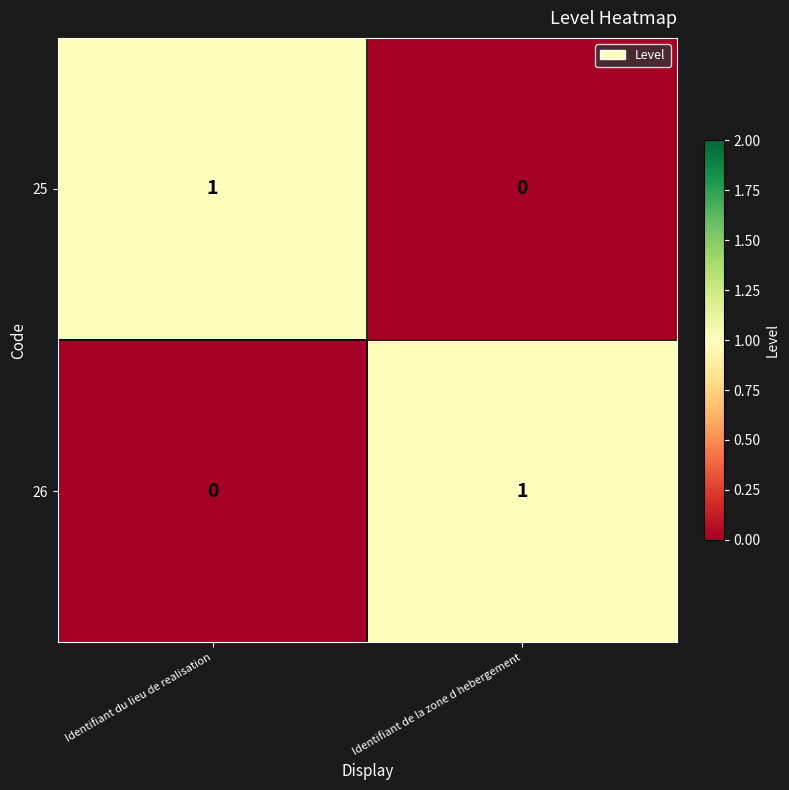

Where is 26 nearest to the value 0?

Identifiant du lieu de realisation